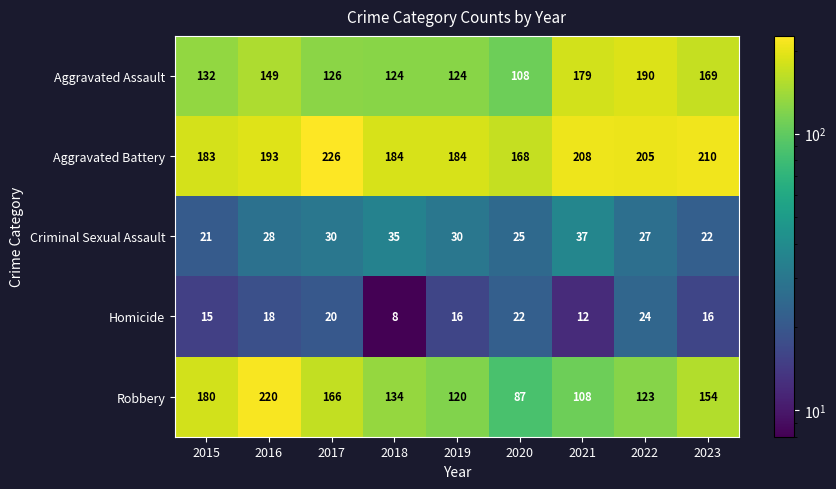

What is the difference between the maximum and minimum values in the Robbery series?

133